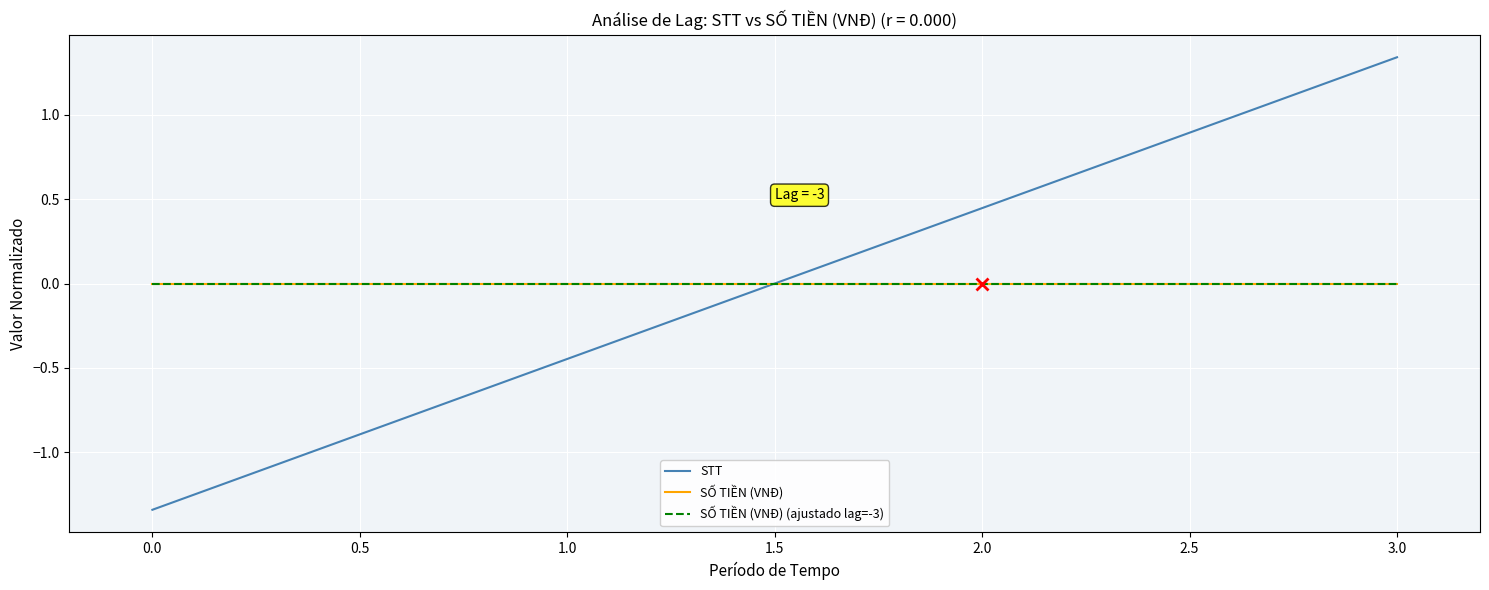

What position from the right is 3.0?

1